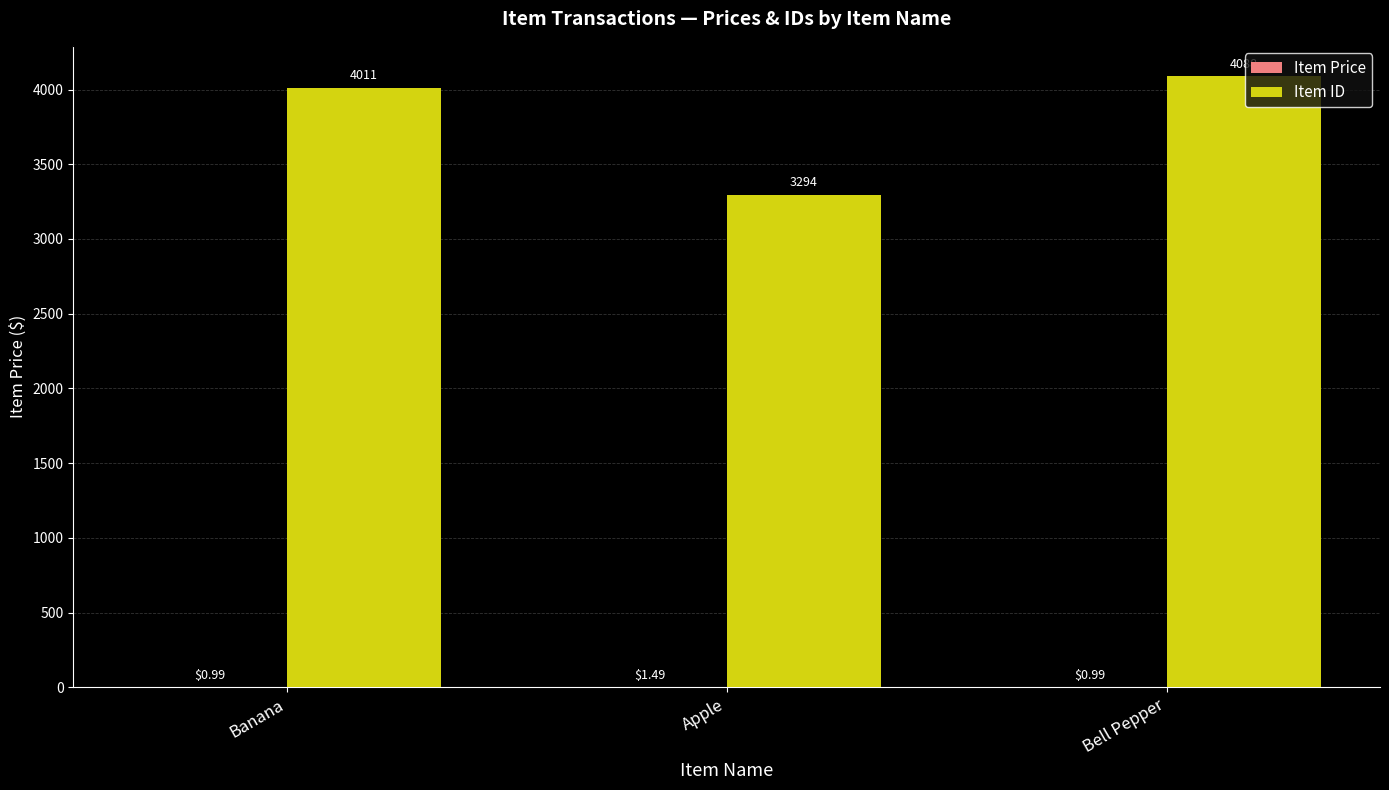

How many series are shown in this chart?

2